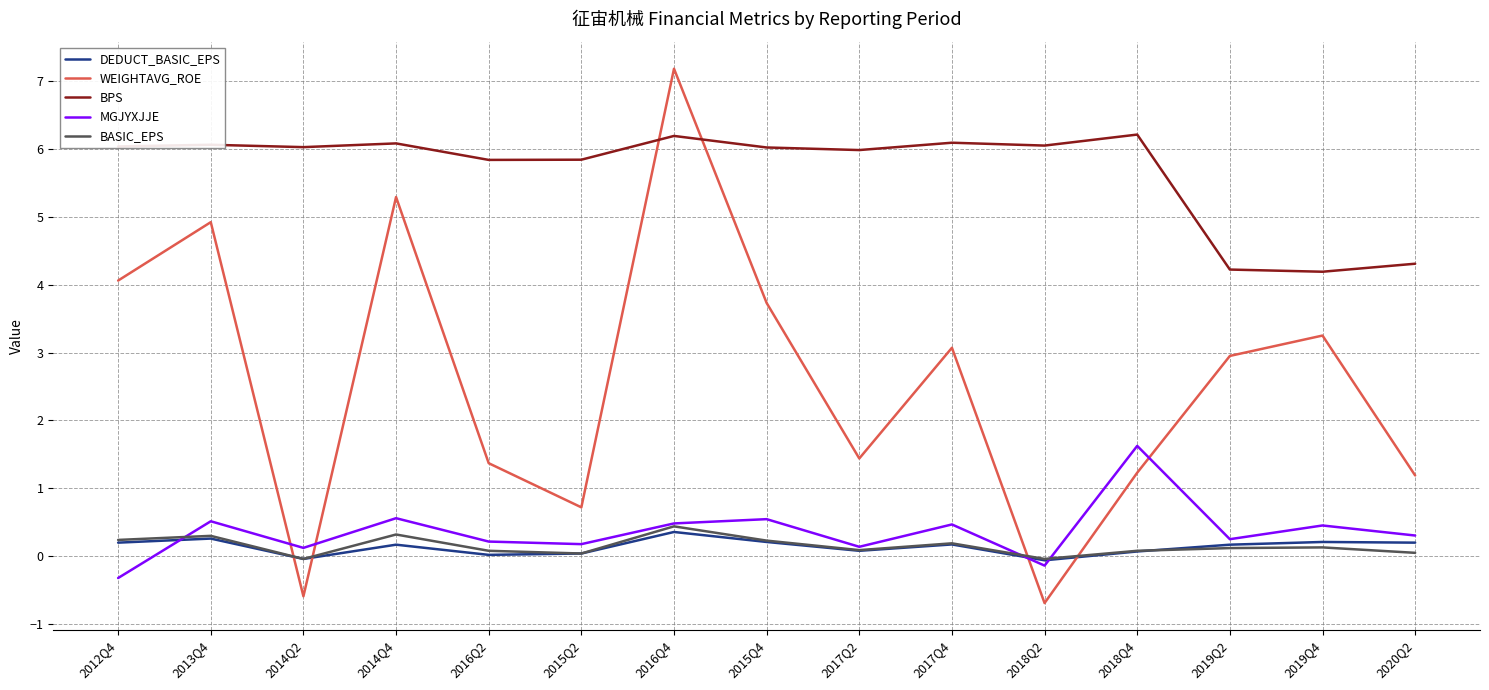

Which category has the highest value in the MGJYXJJE series?

2018Q4